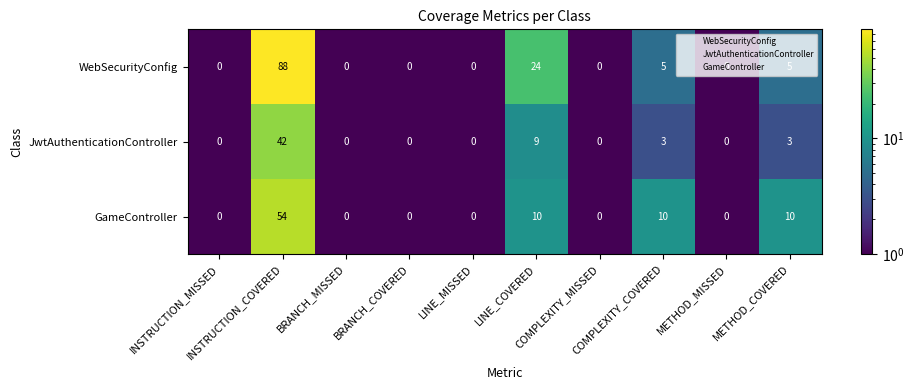

Which series has the widest spread of values?

WebSecurityConfig